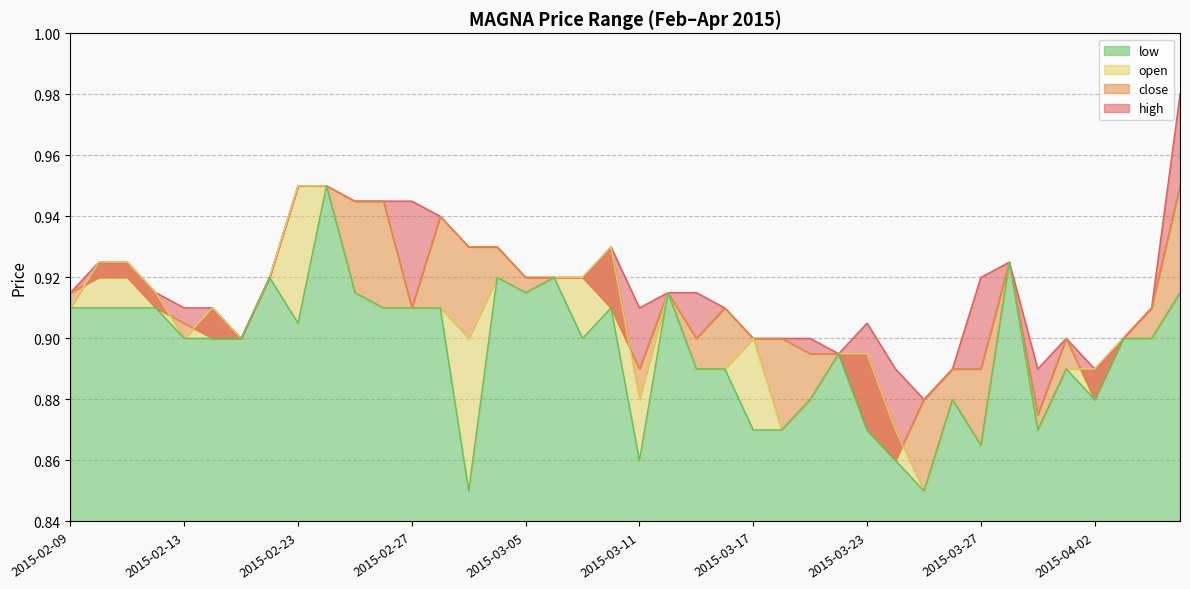

What is the total value across all series at 2015-02-27?

3.7